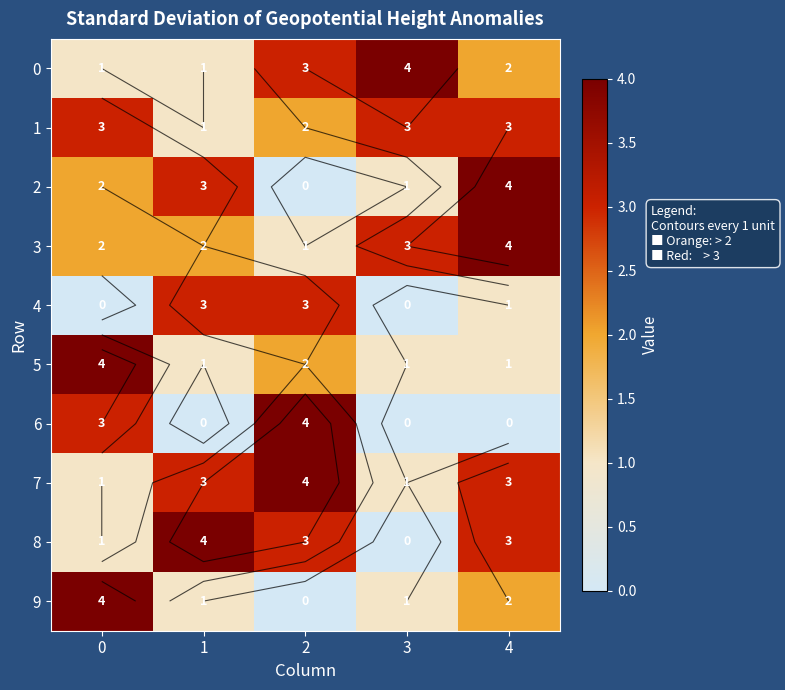

Rank the categories by 0 value from highest to lowest.

3, 2, 4, 0, 1